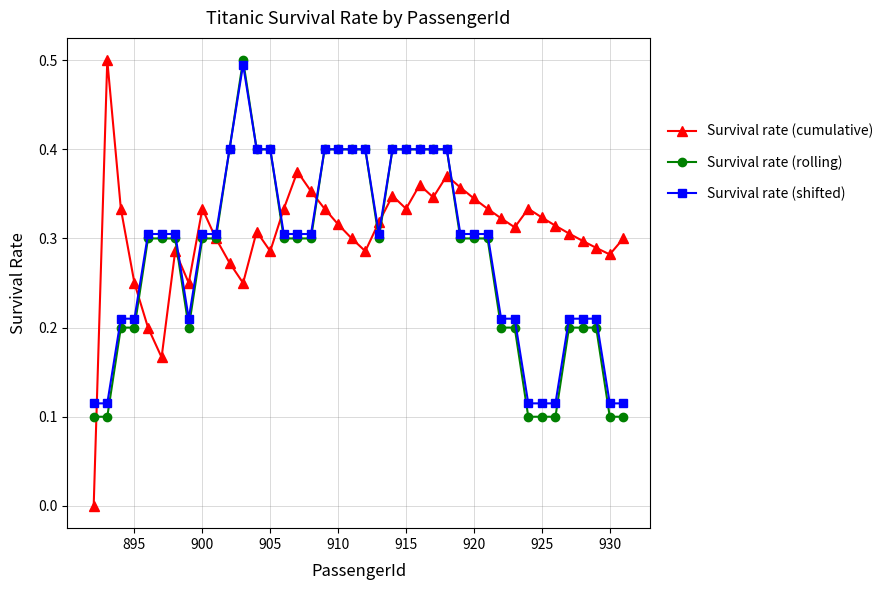

How many lines are shown in the chart?

3